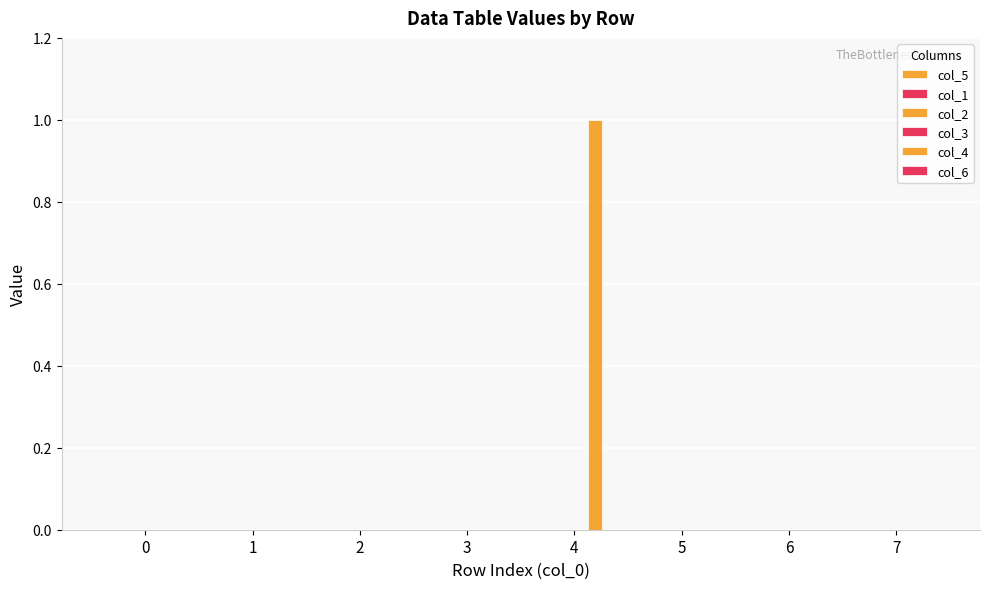

Which has a higher value, 1 or 4?

4